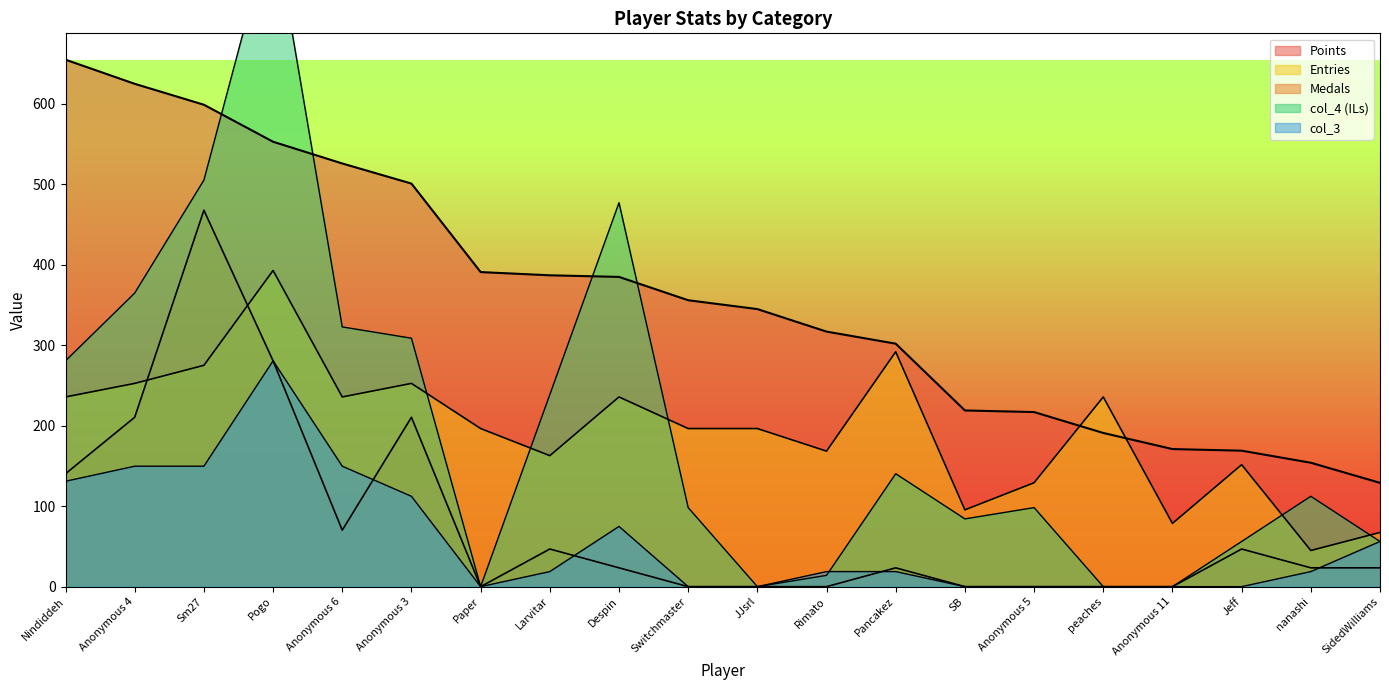

How many categories are shown in the chart?

20